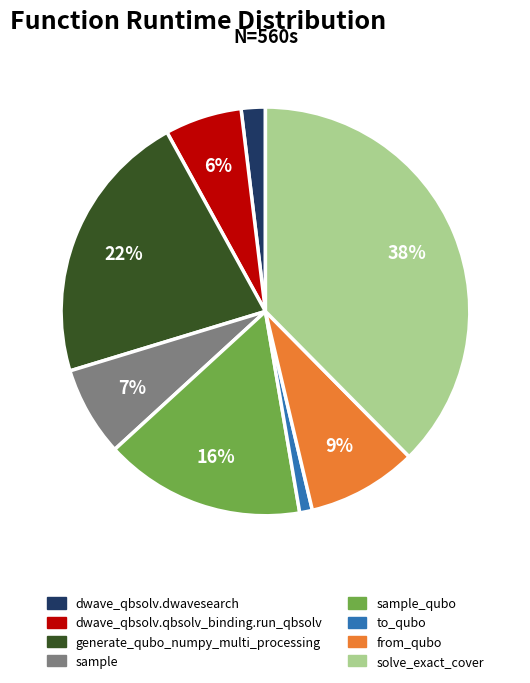

Is there a majority slice in this chart?

No